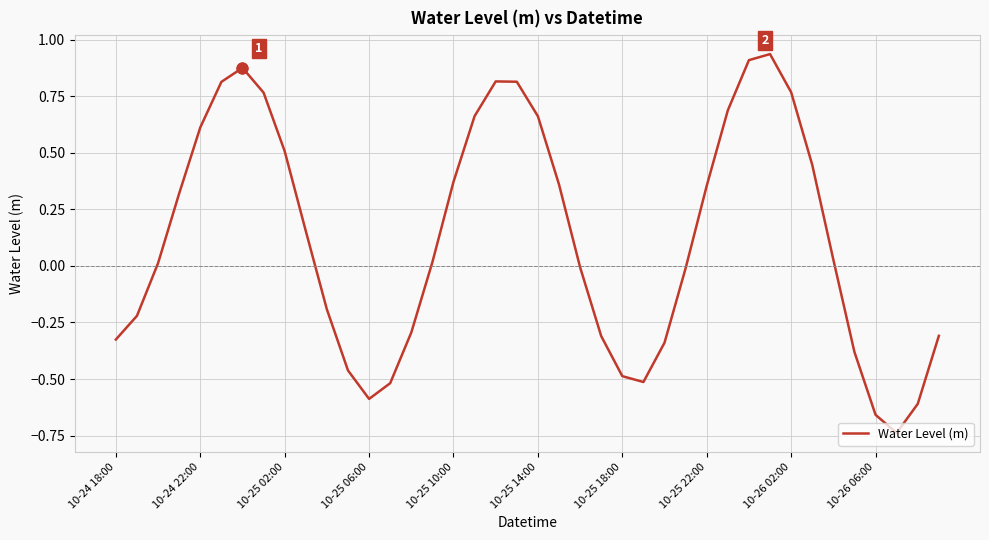

What is the difference between the maximum and minimum values?

1.7